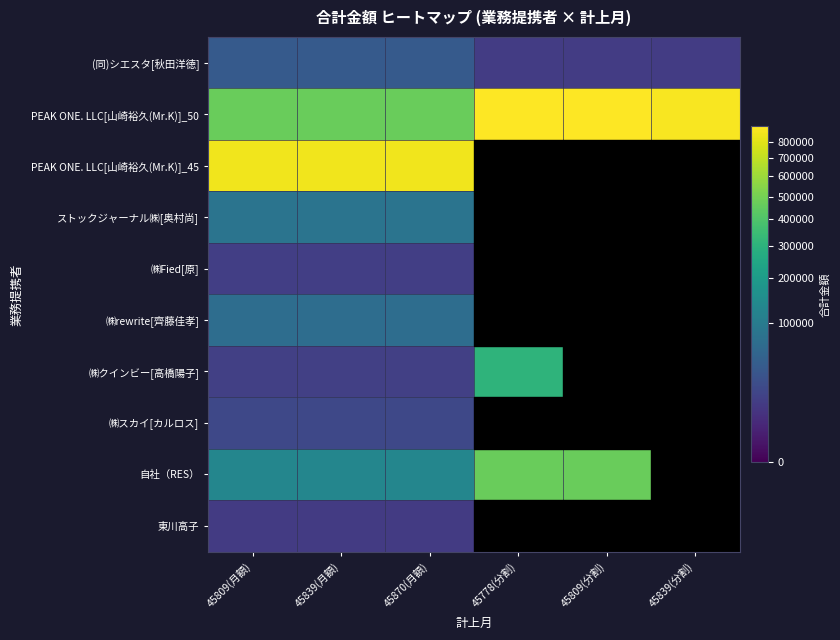

What is the spread (max minus min) of values at 45809(月額)?

838285